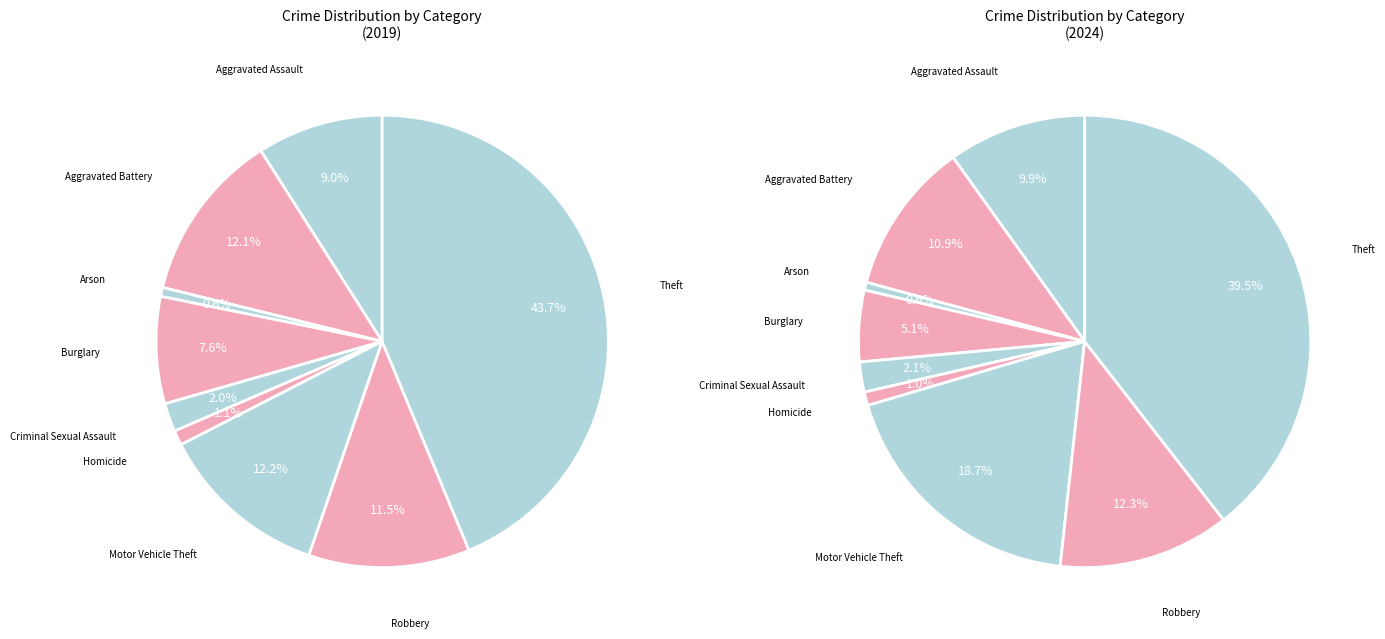

To the nearest percent, what is the difference between the Criminal Sexual Assault and Motor Vehicle Theft slice percentages?

10%